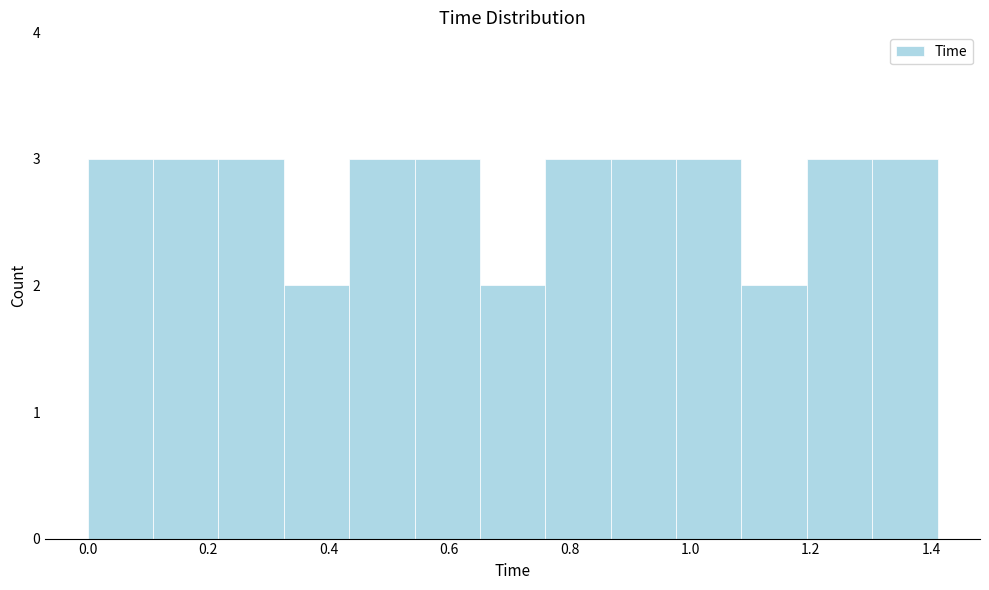

How tall is the bar that spans 1.30 to 1.42 on the x-axis? Neither the bar edges nor the heights are printed on the chart, so give them approximately, as read against the axes.

3